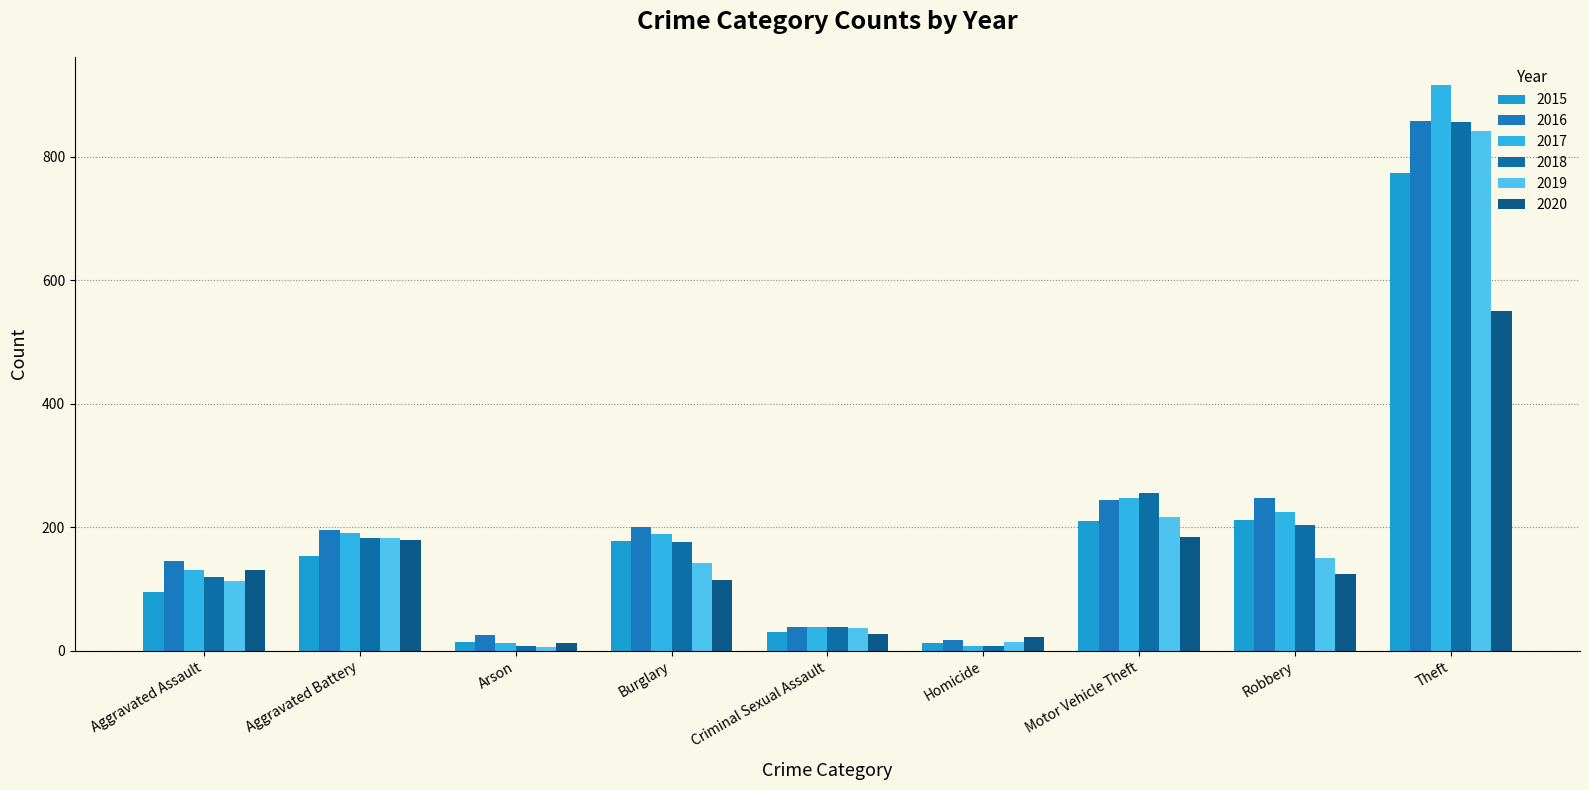

What is the maximum value shown in the chart?

916